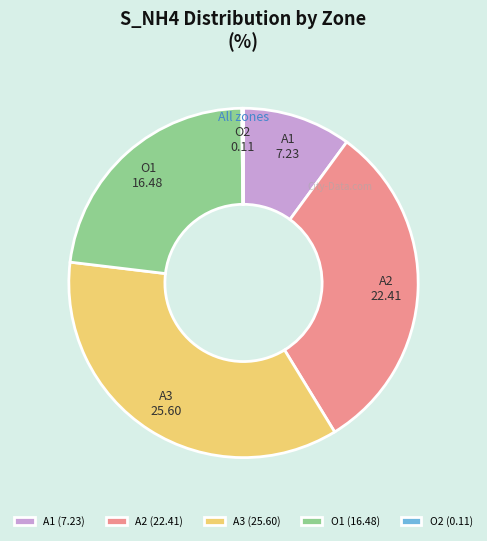

Approximately how many times larger is the value at A3 compared to A1?

3.5